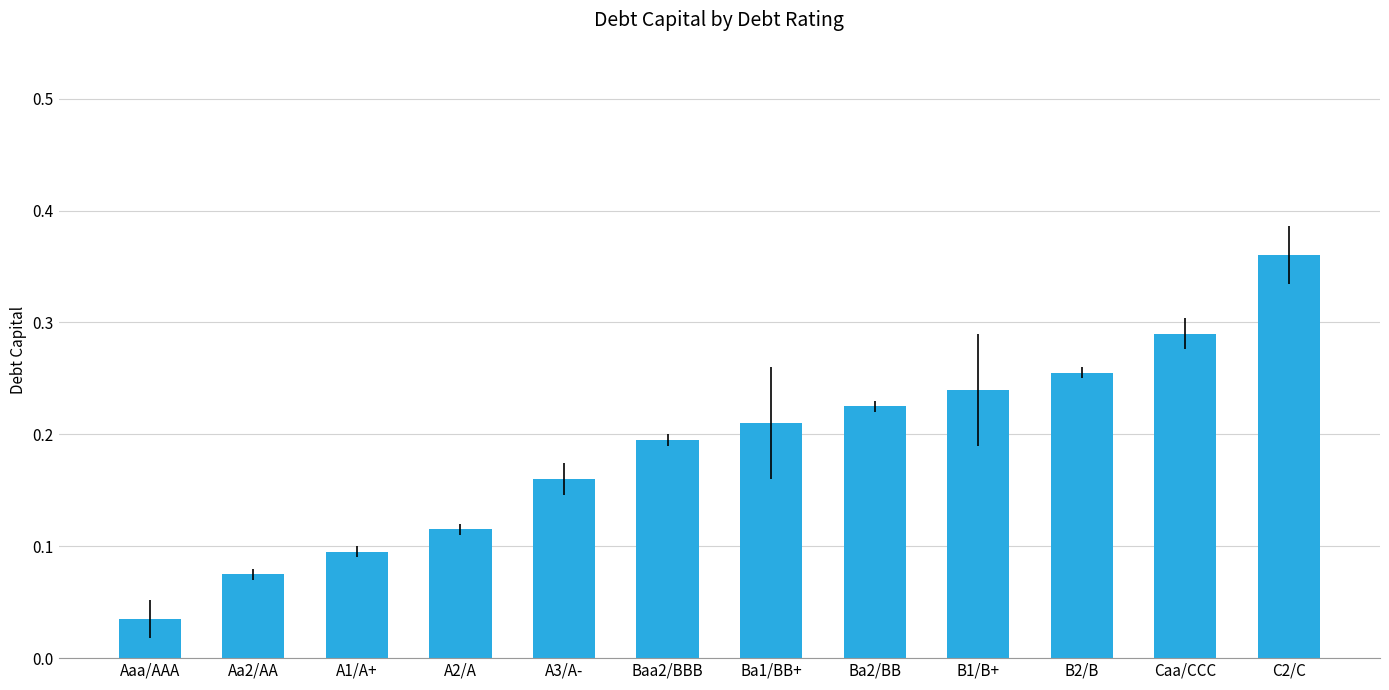

List the labels in order of value, smallest first.

Aaa/AAA, Aa2/AA, A1/A+, A2/A, A3/A-, Baa2/BBB, Ba1/BB+, Ba2/BB, B1/B+, B2/B, Caa/CCC, C2/C